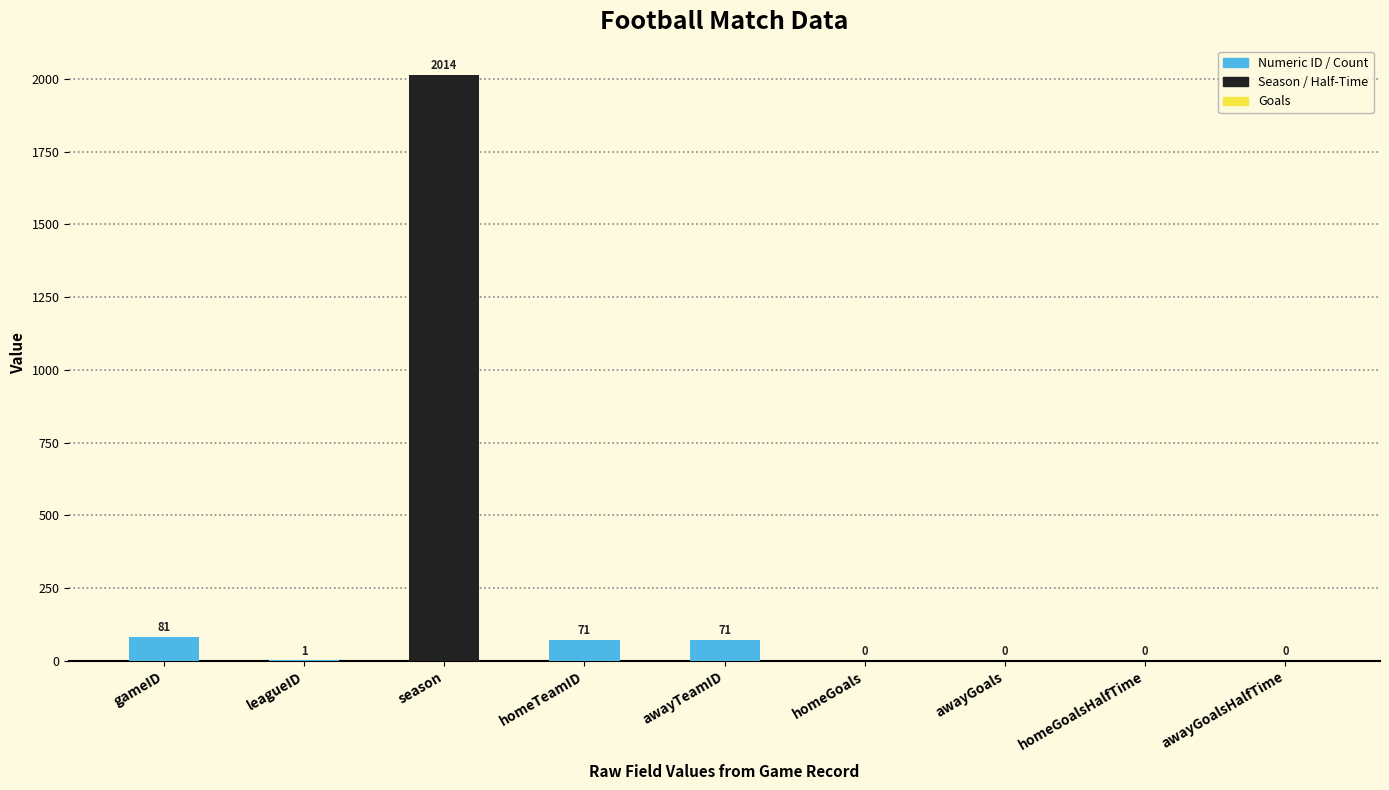

Reading left to right, extract all data points from this chart.

81	1	2014	71	71	0	0	0	0